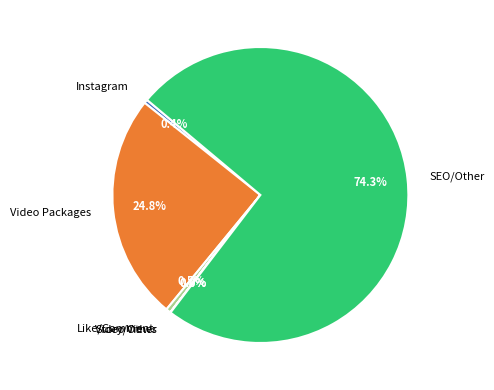

Is there any slice that represents more than half of the pie?

Yes